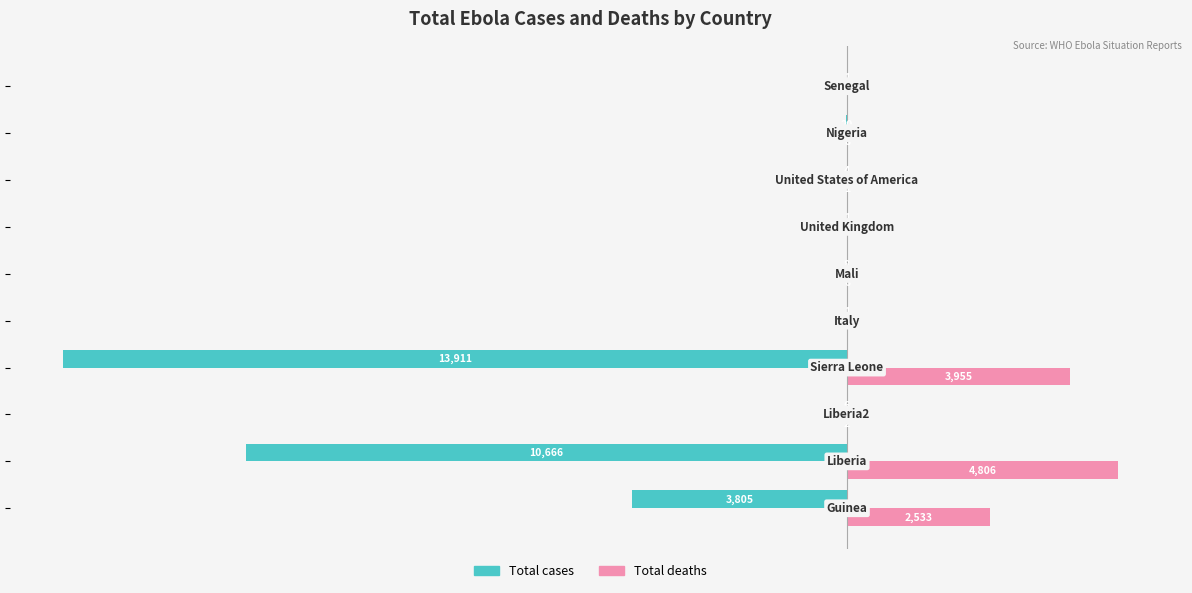

Which series has the largest total across all categories?

Total deaths